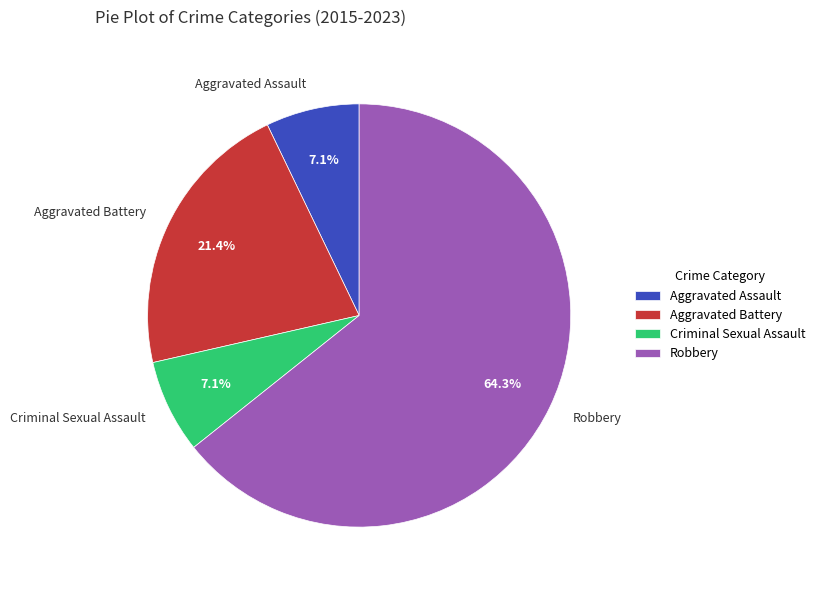

How much of the chart is everything except Criminal Sexual Assault?

92.9%